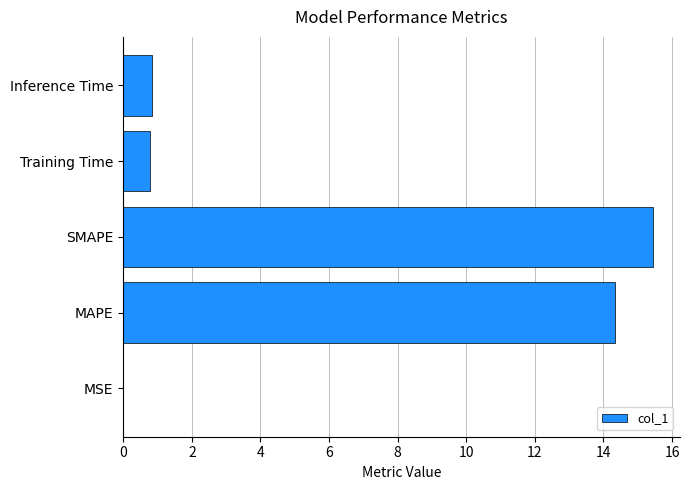

True or false: the data shows 1.3 at Training Time.

False